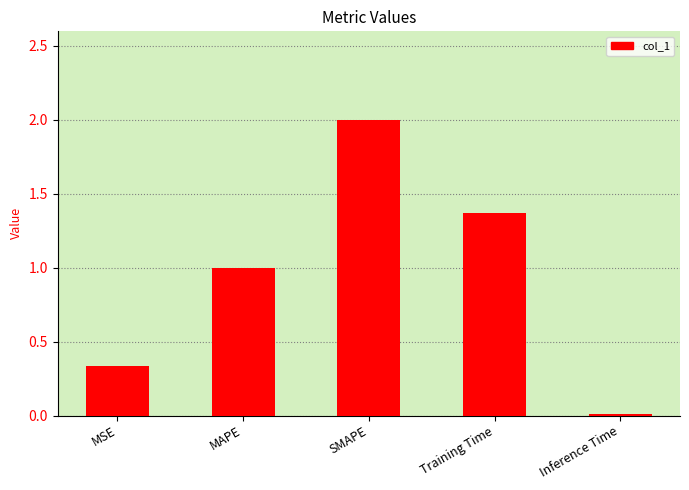

Which category has the highest value across all series?

SMAPE